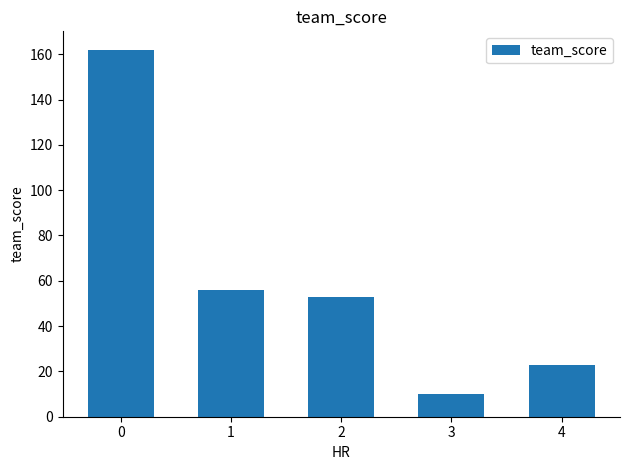

Does the chart contain any negative values?

No